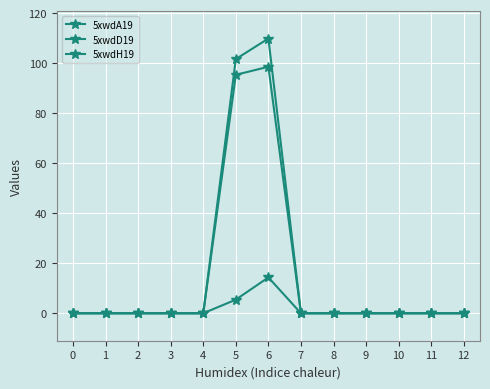

List the labels in order of 5xwdA19 value, largest first.

6, 5, 0, 1, 2, 3, 4, 7, 8, 9, 10, 11, 12